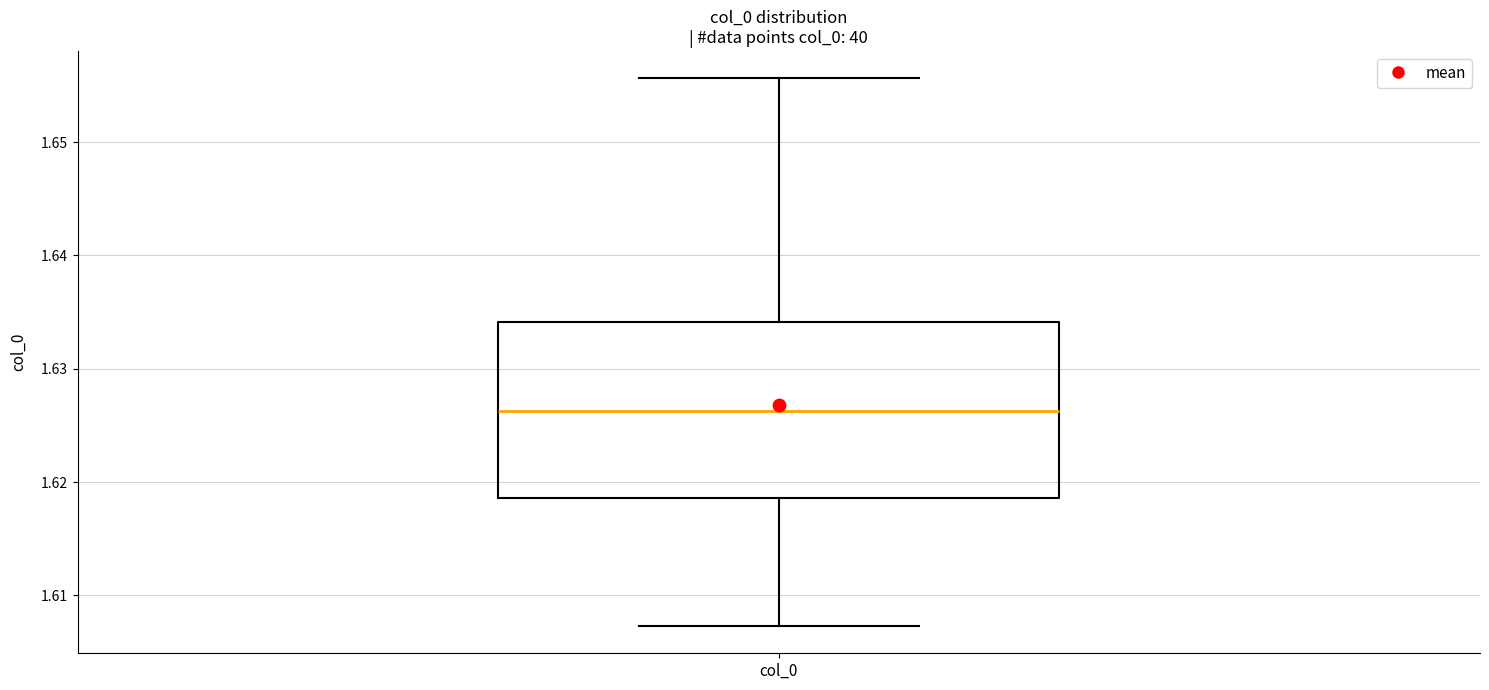

Where is the upper edge of the box for col_0 on the y-axis? The values are not printed on the chart, so give them approximately, as read against the axis.

1.634